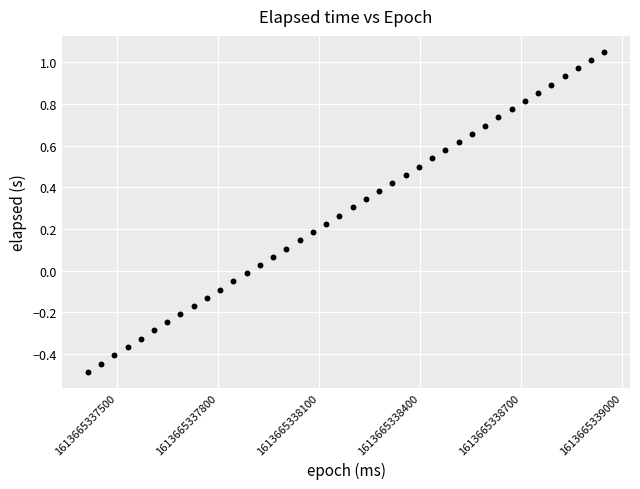

What is the range of Y values (max minus min)?

1.5